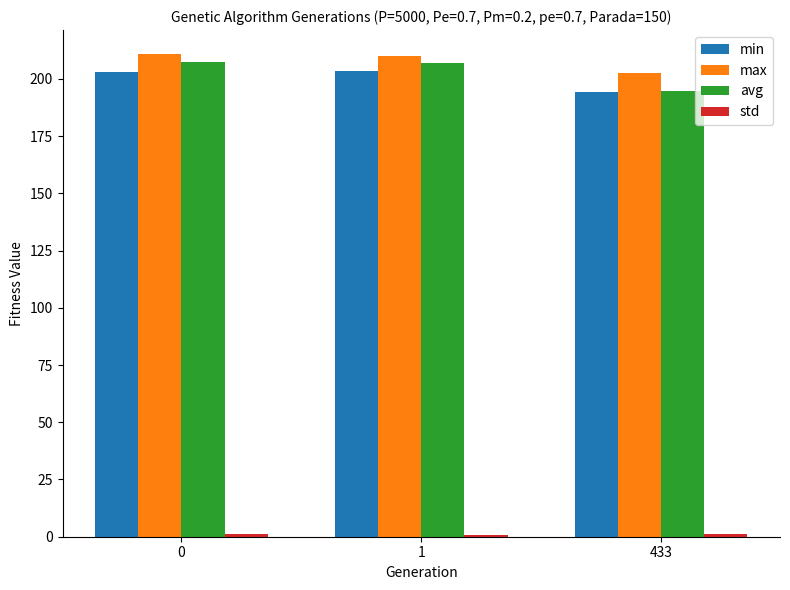

What is the sum of all avg values?

608.9